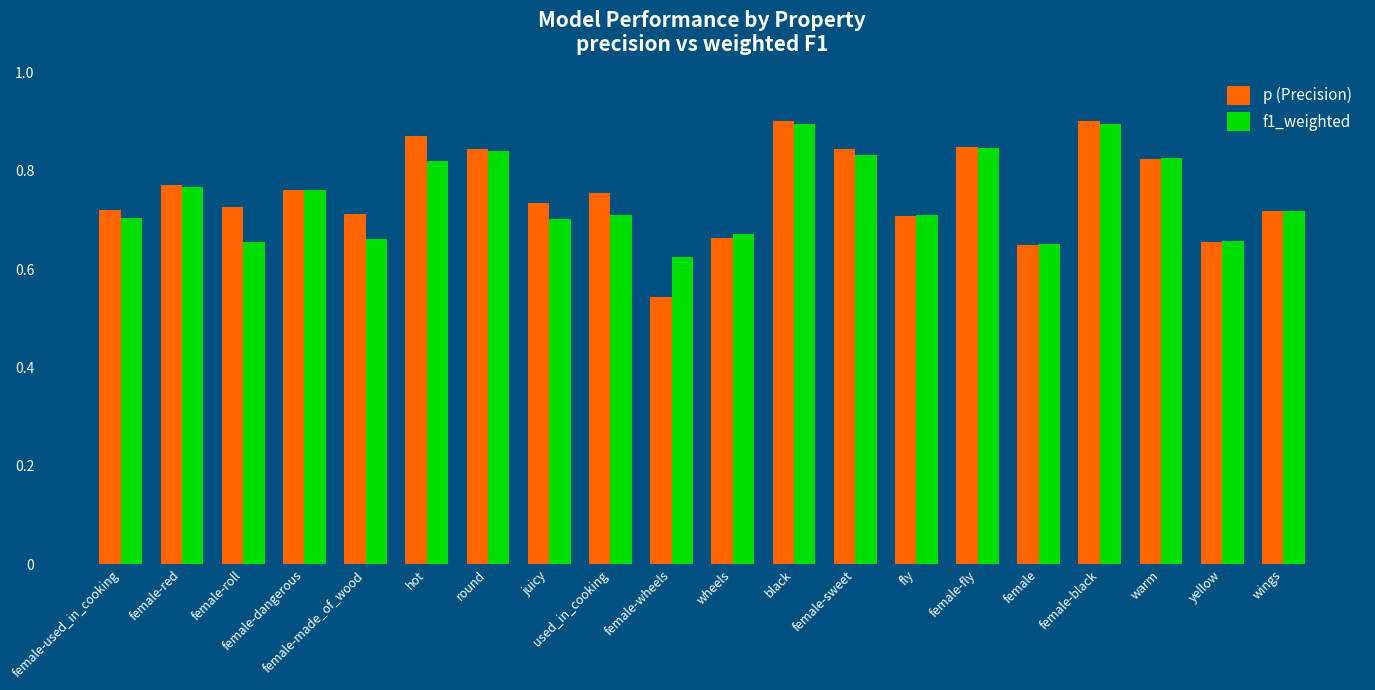

Rank the series at female-wheels from lowest to highest value.

p (Precision), f1_weighted